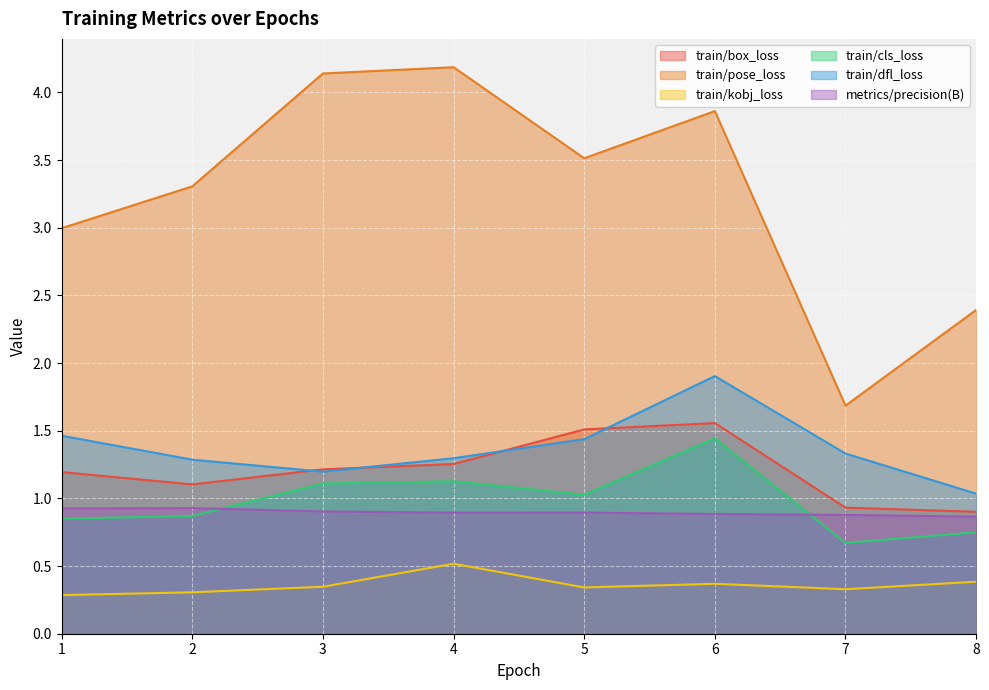

Reading left to right, what are all the values shown in this chart?

train/box_loss: 1=1.2	2=1.1	3=1.2	4=1.3	5=1.5	6=1.6	7=0.9	8=0.9
train/pose_loss: 1=3.0	2=3.3	3=4.1	4=4.2	5=3.5	6=3.9	7=1.7	8=2.4
train/kobj_loss: 1=0.3	2=0.3	3=0.3	4=0.5	5=0.3	6=0.4	7=0.3	8=0.4
train/cls_loss: 1=0.8	2=0.9	3=1.1	4=1.1	5=1.0	6=1.4	7=0.7	8=0.7
train/dfl_loss: 1=1.5	2=1.3	3=1.2	4=1.3	5=1.4	6=1.9	7=1.3	8=1.0
metrics/precision(B): 1=0.9	2=0.9	3=0.9	4=0.9	5=0.9	6=0.9	7=0.9	8=0.9